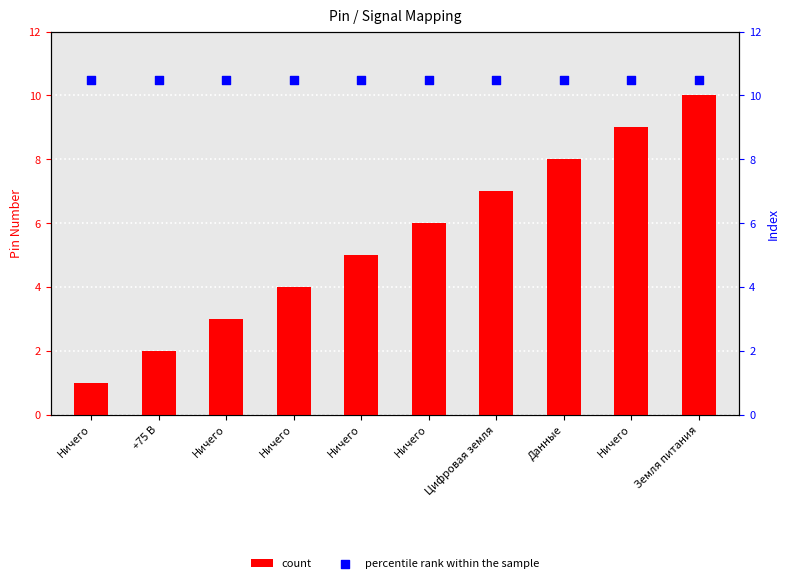

Which series has the largest total across all categories?

percentile rank within the sample